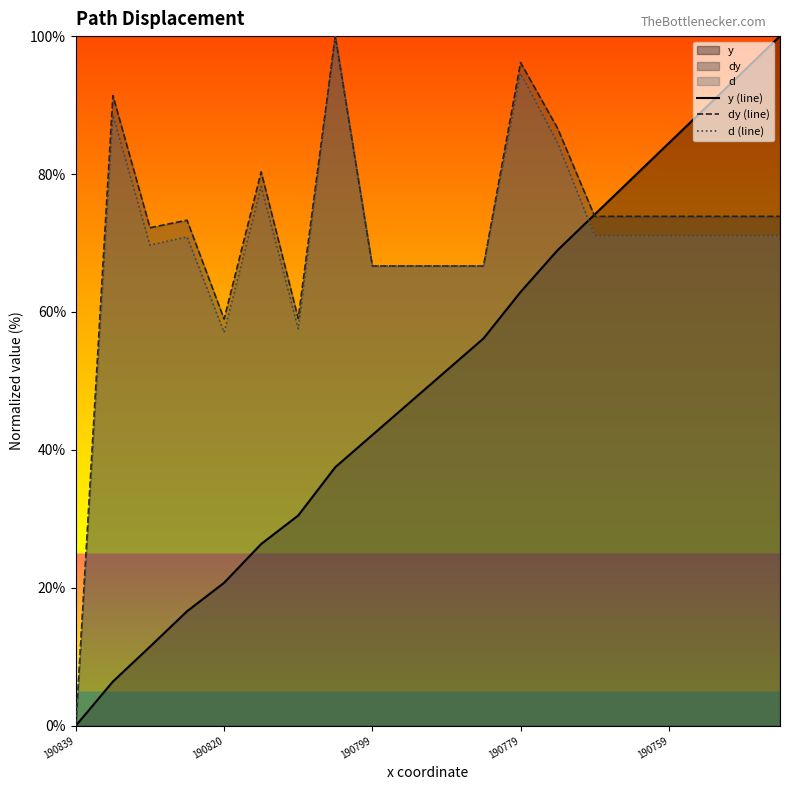

How many intersections are there between dy (line) and y (line)?

1